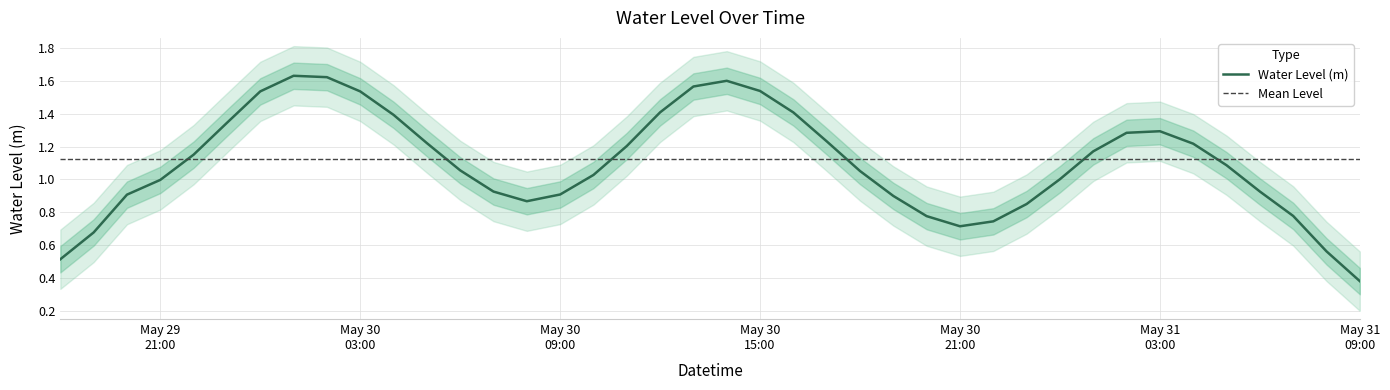

What position from the left is 2025-05-30 14:00:00?

21